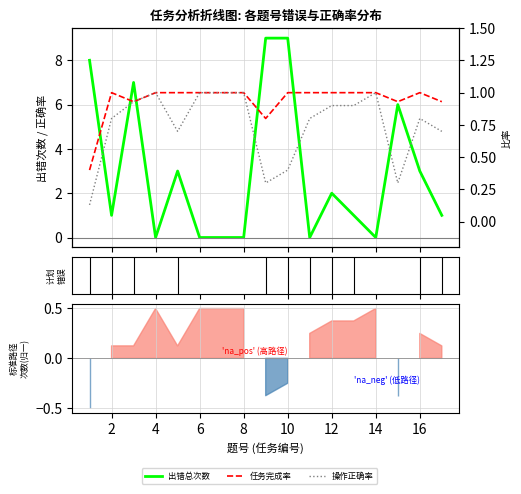

Rank the categories by 任务完成率 value from lowest to highest.

1, 9, 3, 15, 17, 2, 4, 5, 6, 7, 8, 10, 11, 12, 13, 14, 16